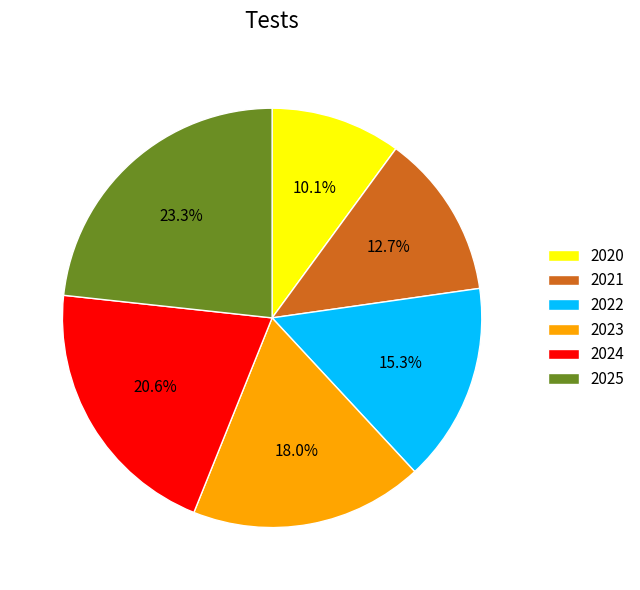

What portion of the pie excludes 2020?

89.9%